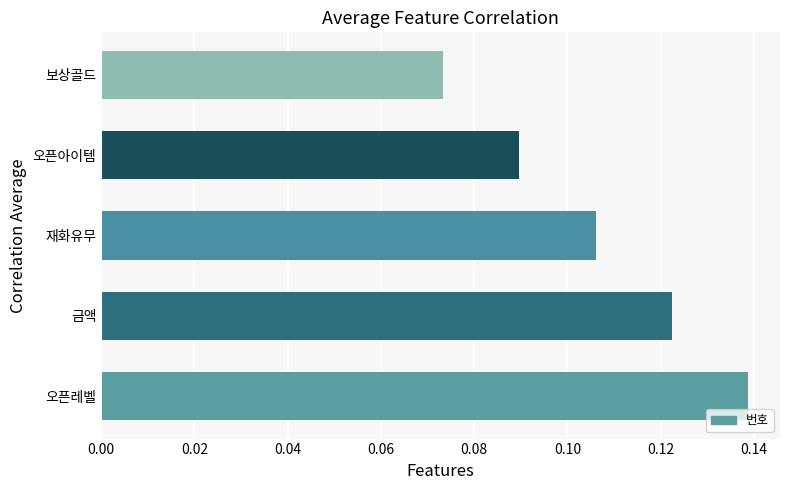

Which label corresponds to the largest value in the chart?

오픈레벨